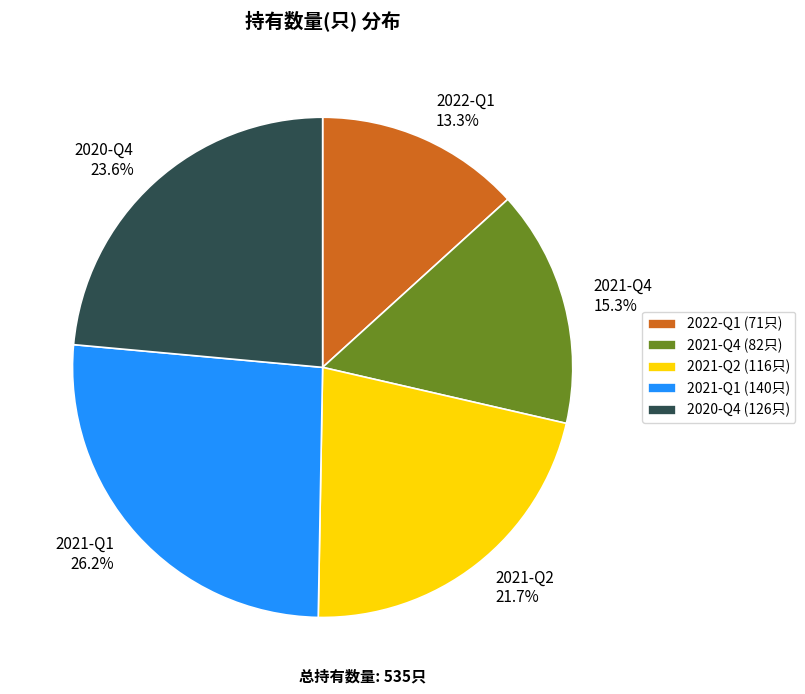

Which slice is the largest?

2021-Q1